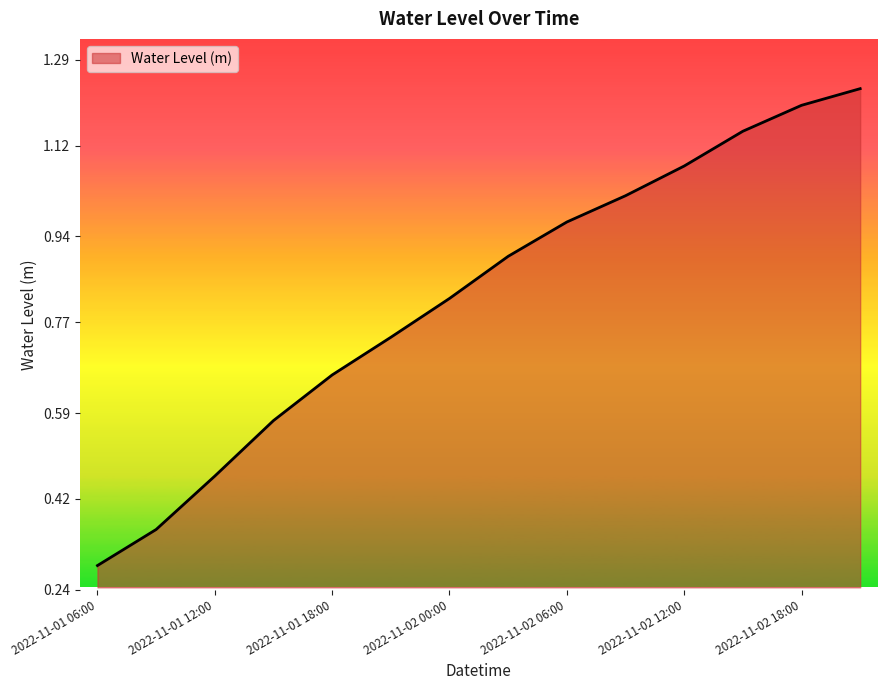

Does the chart display data point markers on the line(s)?

No